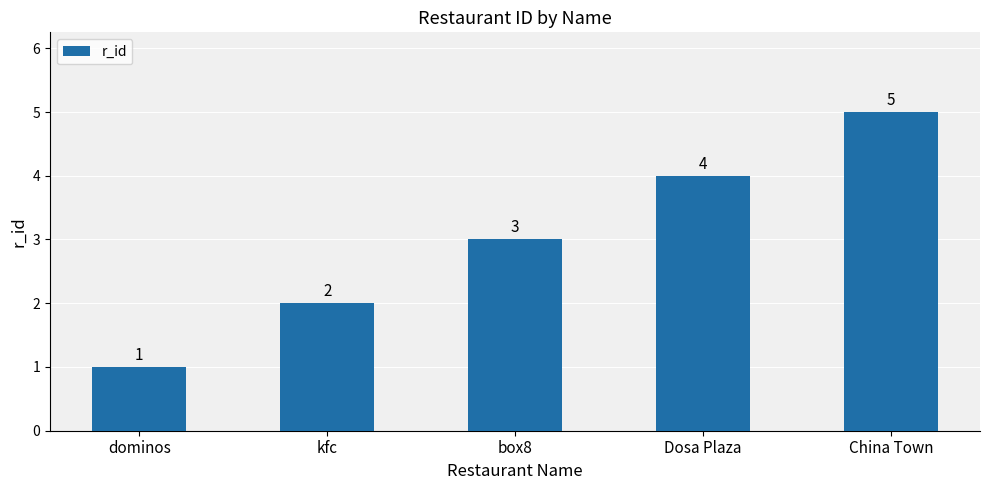

Rank the categories by value from highest to lowest.

China Town, Dosa Plaza, box8, kfc, dominos